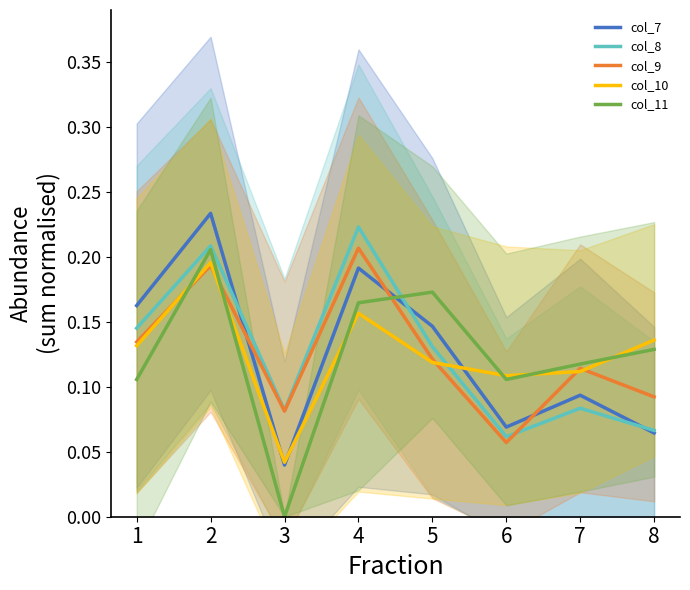

At which category does the chart reach its peak across all series?

2